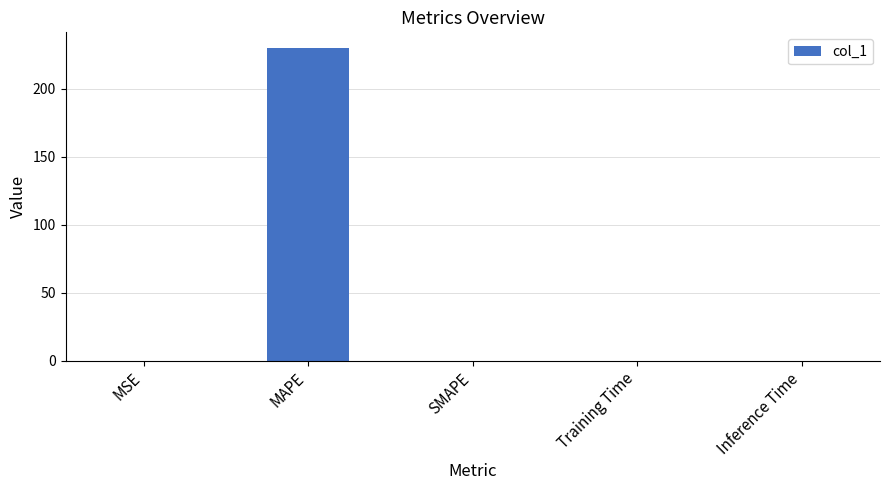

Which has a higher value, Training Time or MAPE?

MAPE